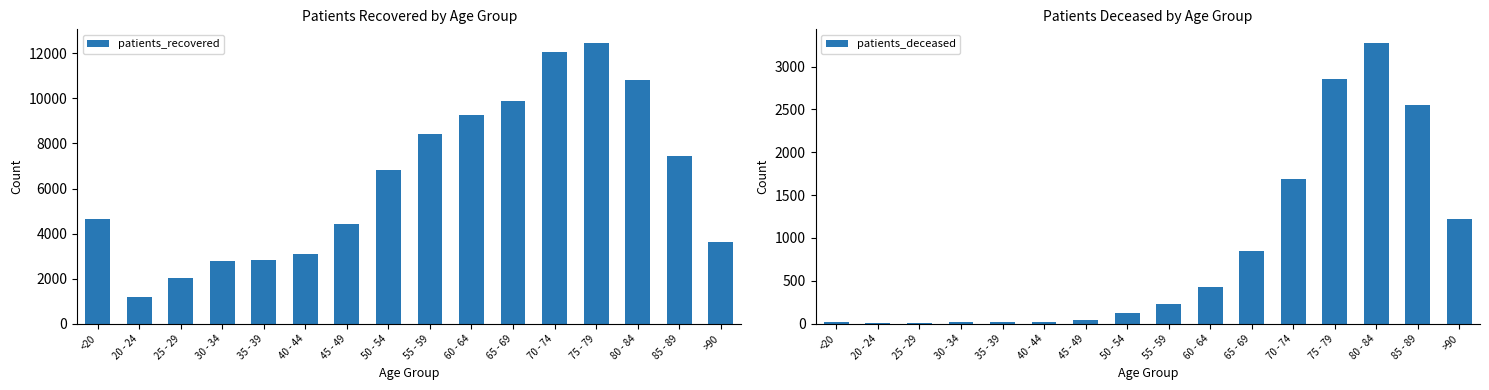

What is the total value across all series at 20 - 24?

1198